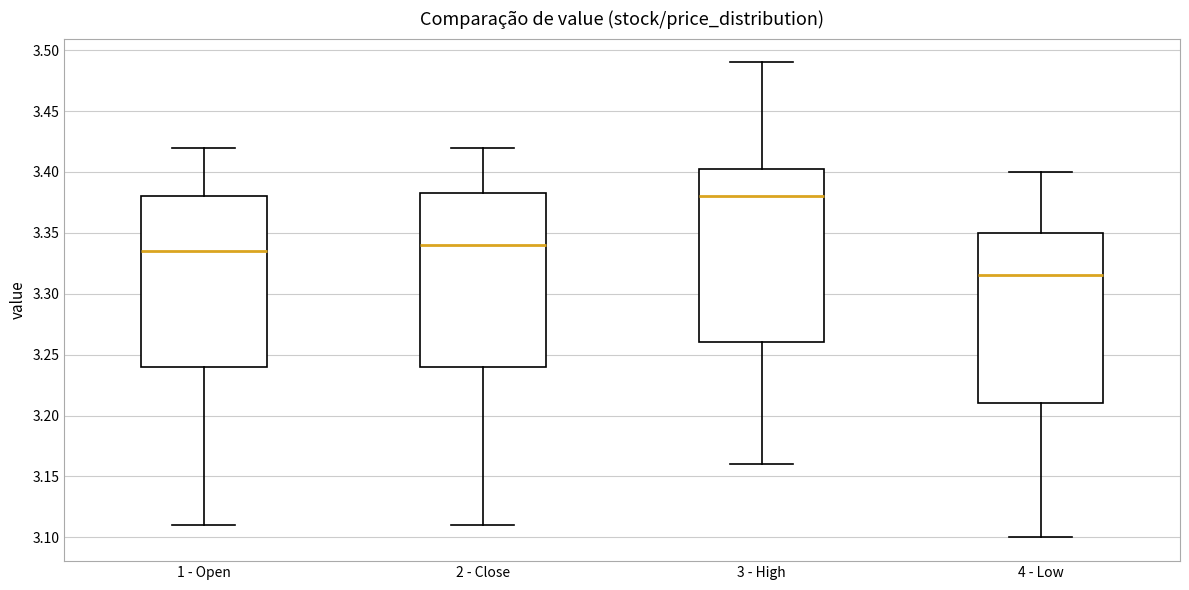

Where does the upper whisker of the box for 3 - High end on the y-axis? The values are not printed on the chart, so give them approximately, as read against the axis.

3.490